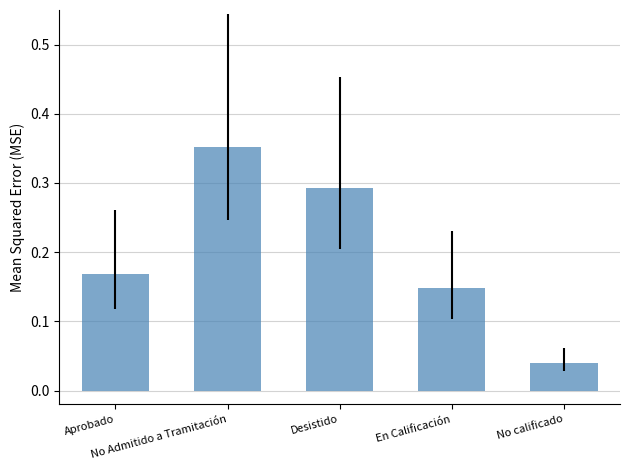

What is the sum of all values?

1.0